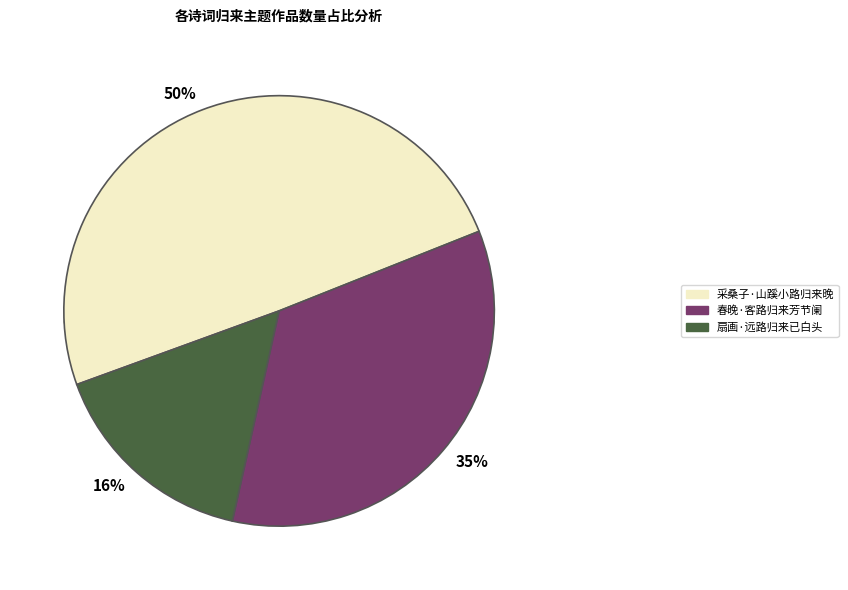

What portion of the pie excludes 春晚·客路归来芳节阑?

65.5%